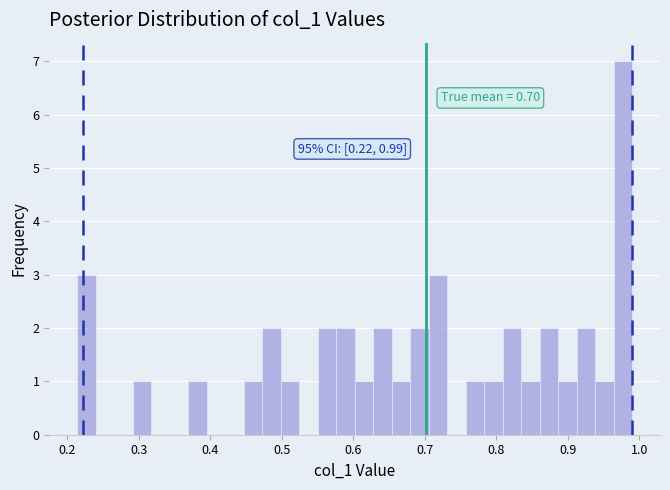

Around what value on the x-axis is the tallest bar? Give the approximate position of its centre, as read against the axis.

0.98